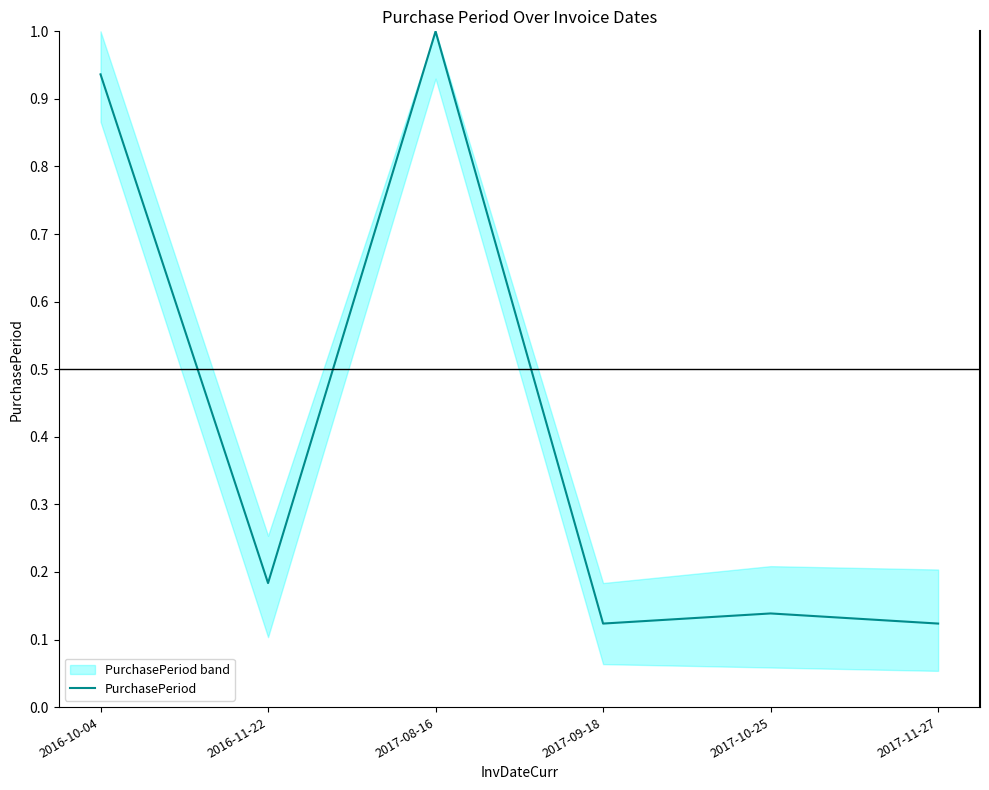

List the labels in order of value, smallest first.

2017-09-18, 2017-11-27, 2017-10-25, 2016-11-22, 2016-10-04, 2017-08-16